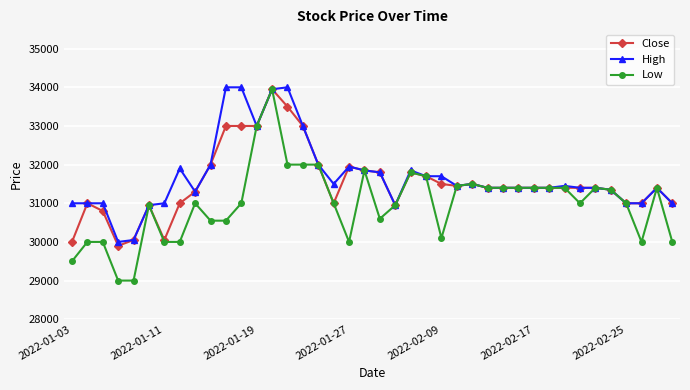

What is the minimum value for Close?

29900